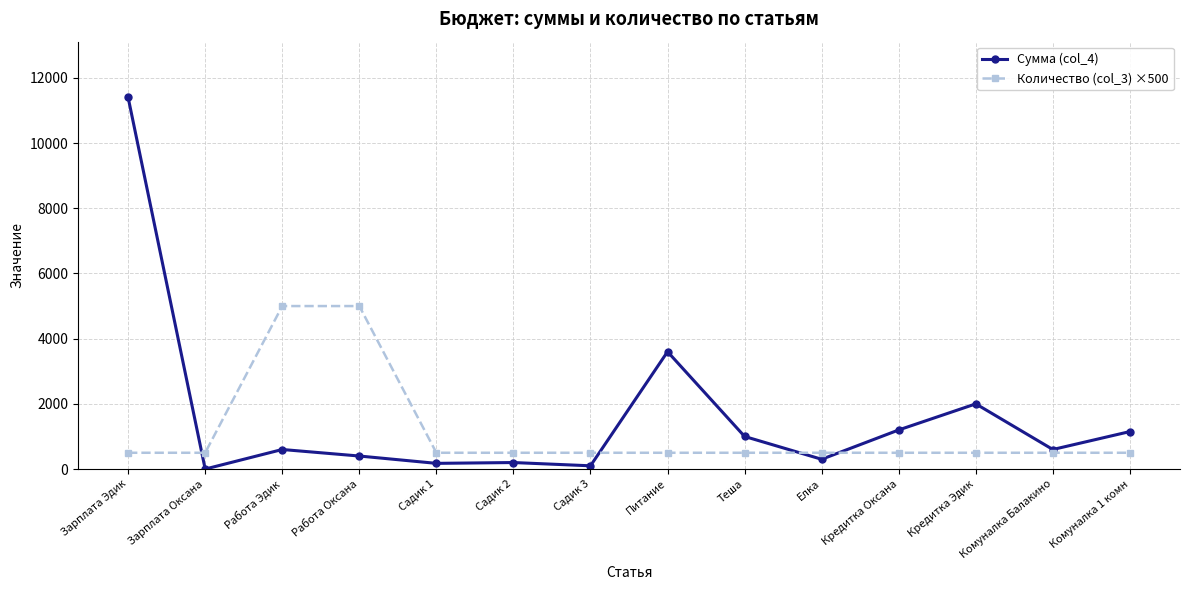

What is the difference between the highest and lowest values at Работа Оксана?

4600